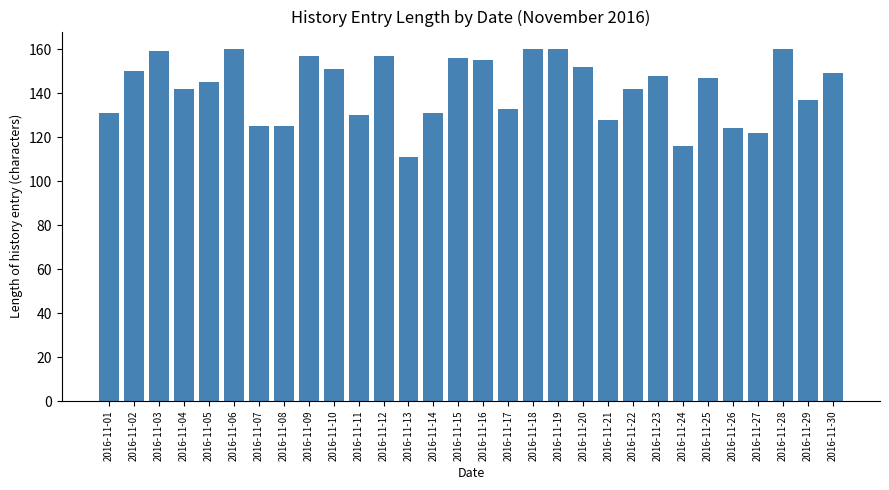

Reading left to right, transcribe all the data shown in this chart.

2016-11-01=131	2016-11-02=150	2016-11-03=159	2016-11-04=142	2016-11-05=145	2016-11-06=160	2016-11-07=125	2016-11-08=125	2016-11-09=157	2016-11-10=151	2016-11-11=130	2016-11-12=157	2016-11-13=111	2016-11-14=131	2016-11-15=156	2016-11-16=155	2016-11-17=133	2016-11-18=160	2016-11-19=160	2016-11-20=152	2016-11-21=128	2016-11-22=142	2016-11-23=148	2016-11-24=116	2016-11-25=147	2016-11-26=124	2016-11-27=122	2016-11-28=160	2016-11-29=137	2016-11-30=149